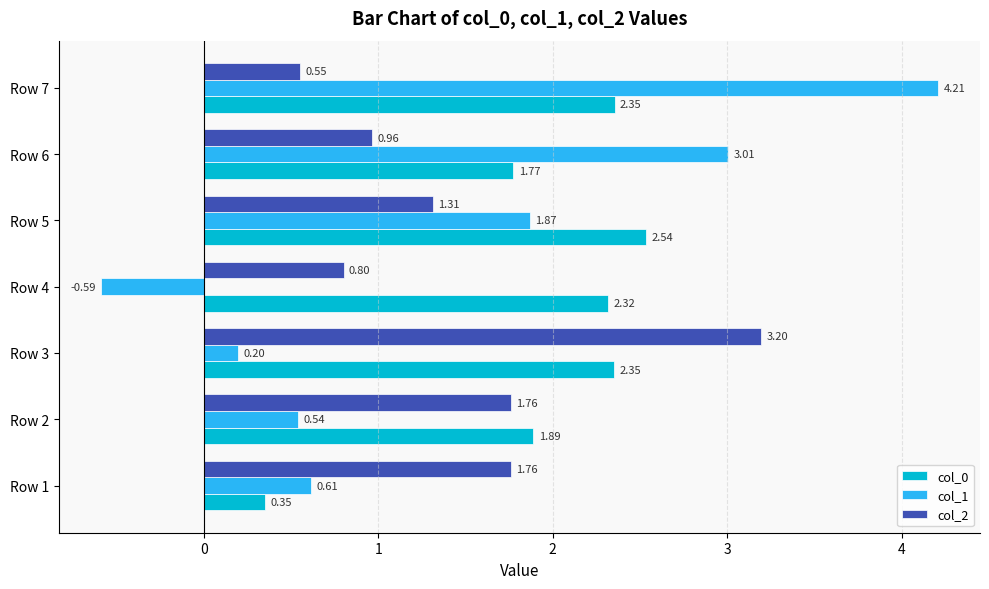

What is the maximum value for col_2?

3.2